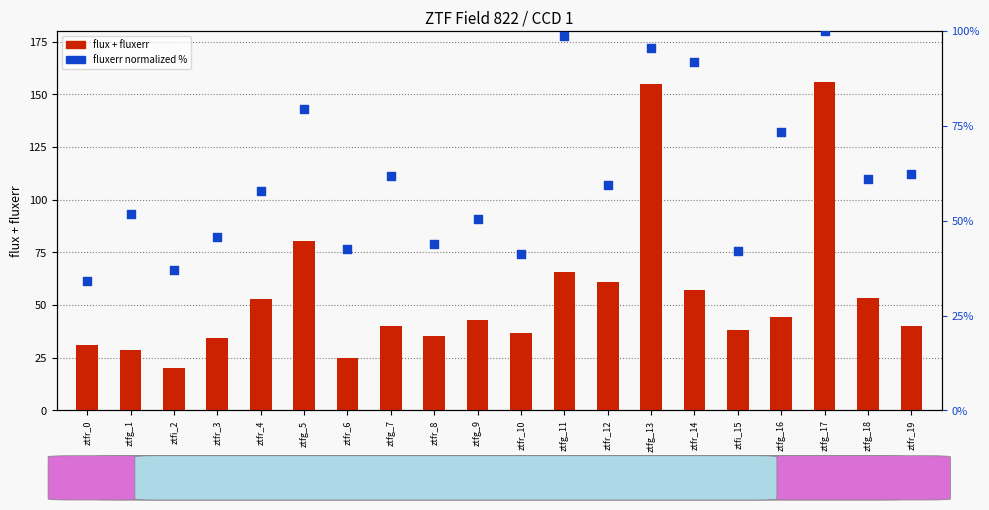

Which series has the largest Y range (max minus min)?

flux+fluxerr (magnitude)